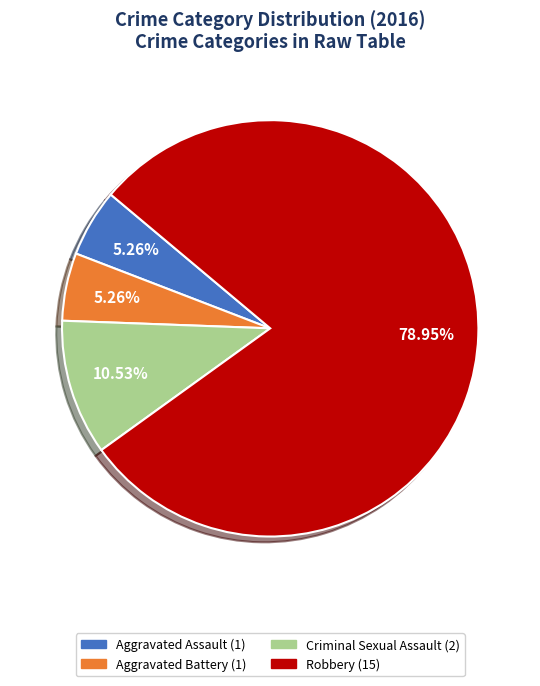

Is there a majority slice in this chart?

Yes